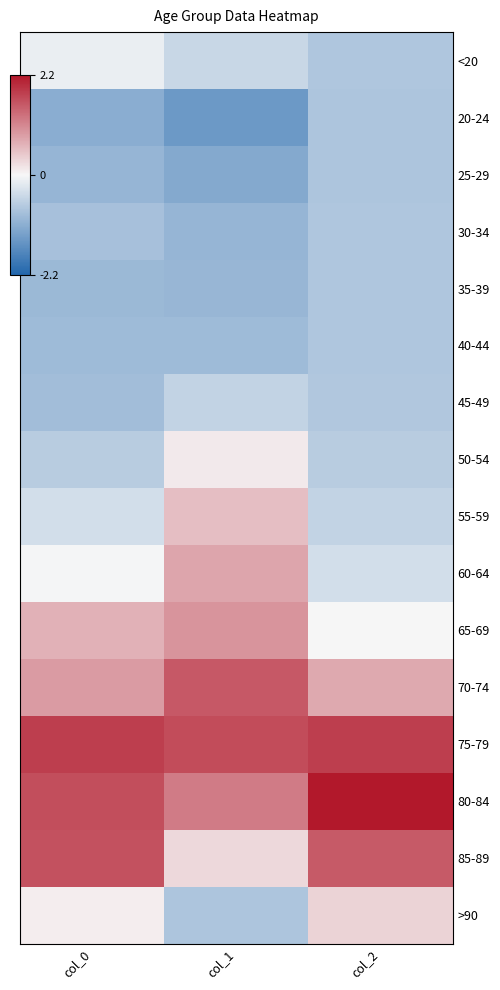

At which category is the sum across all series the highest?

col_2